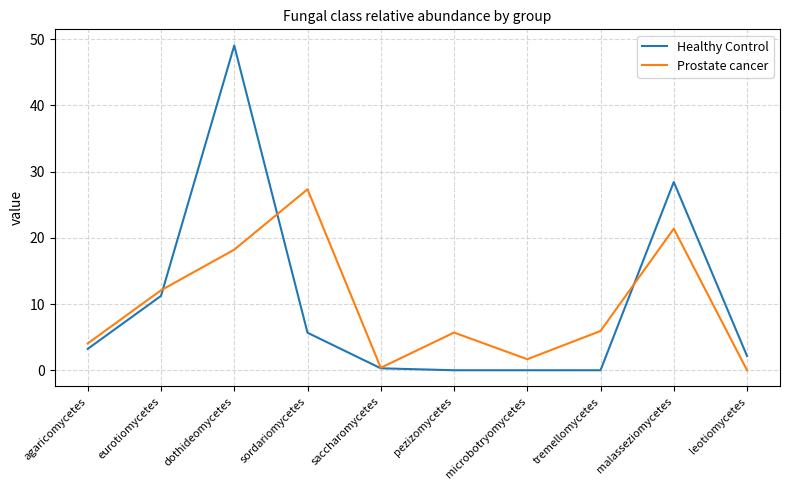

True or false: Healthy Control and Prostate cancer intersect in this chart.

True